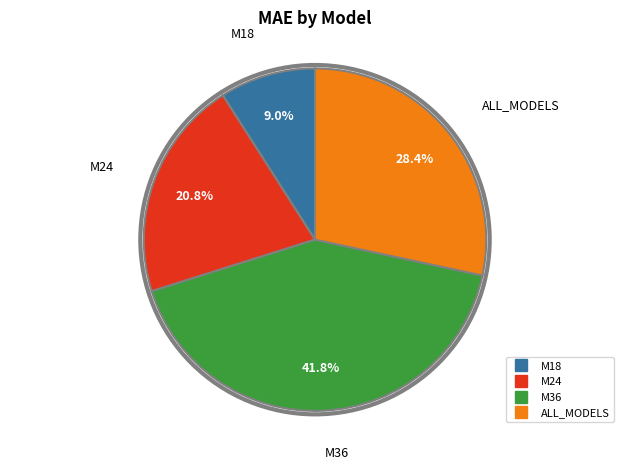

What is the ratio of the value at ALL_MODELS to the value at M36?

0.7